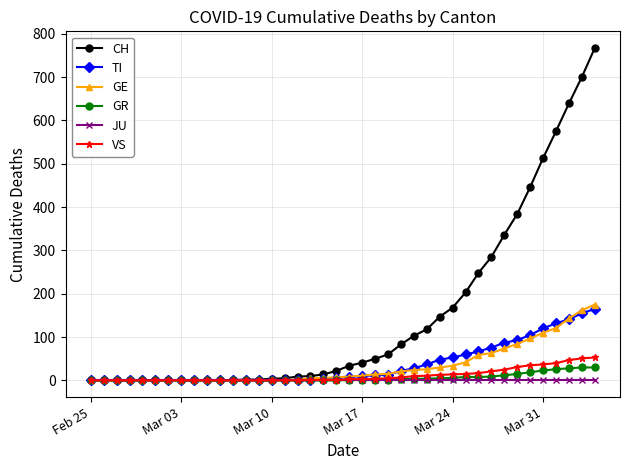

How many lines are shown in the chart?

6